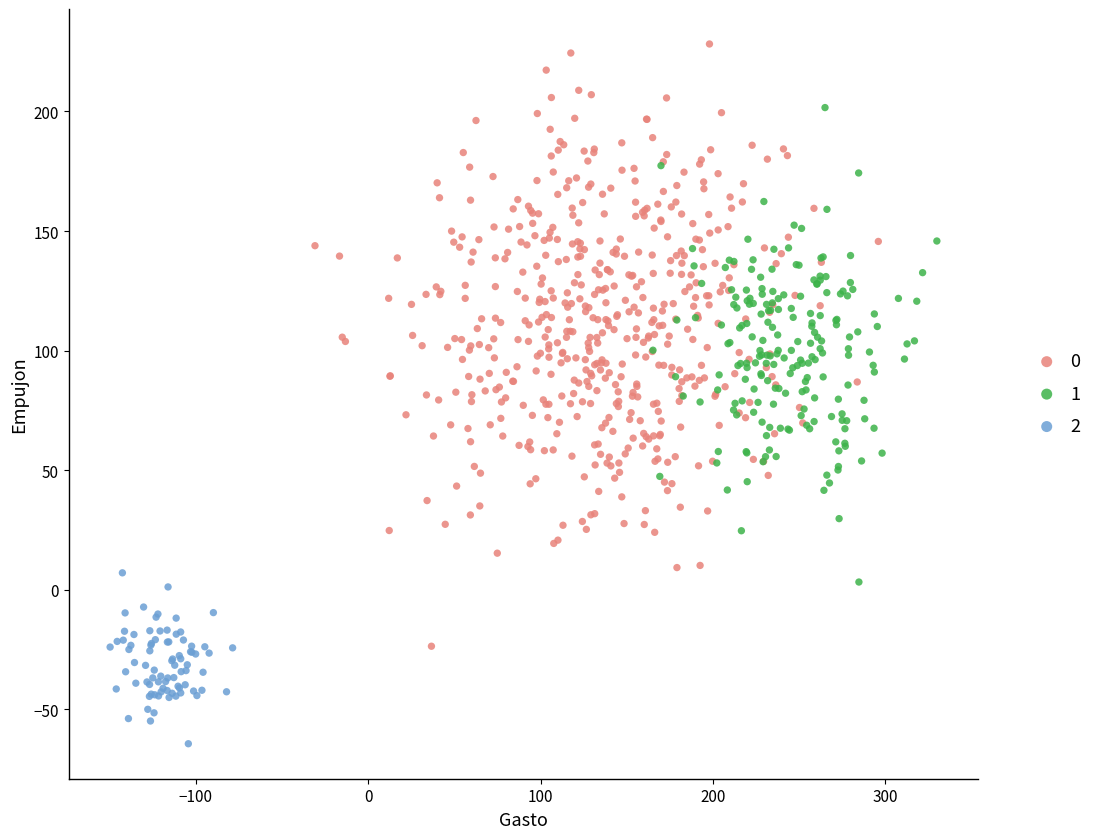

What are all the series names shown in the legend?

0, 1, 2